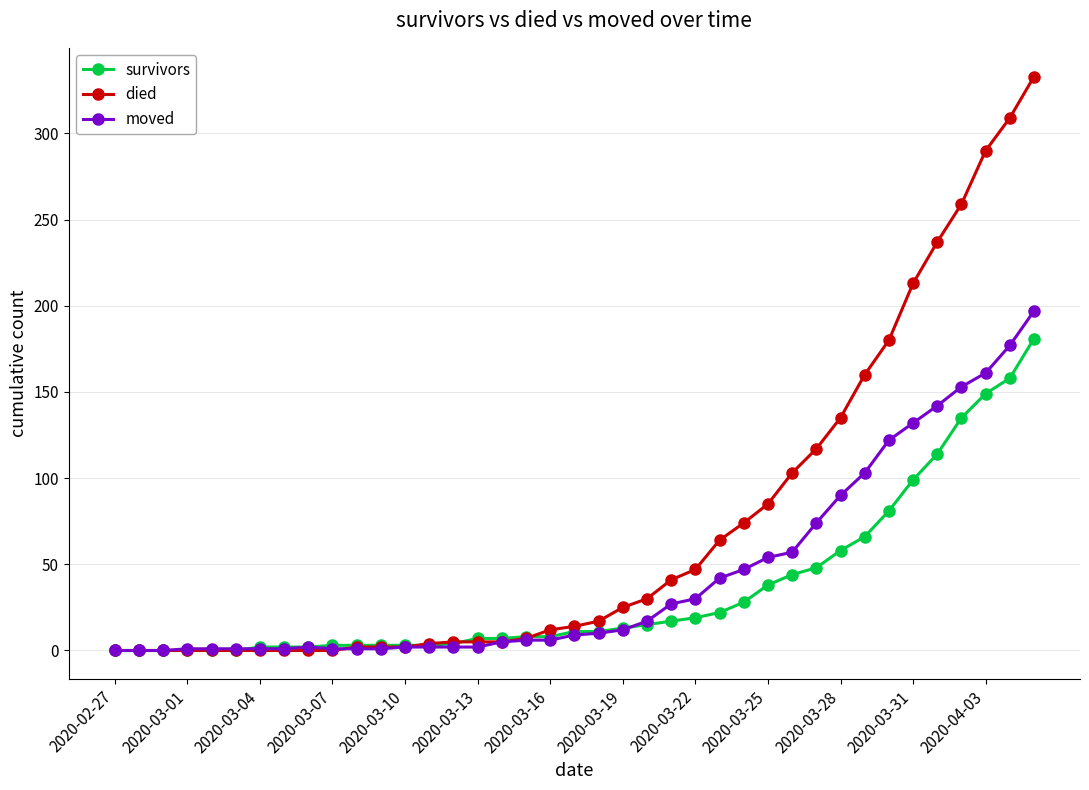

Rank the series by their average value, from highest to lowest.

died, moved, survivors